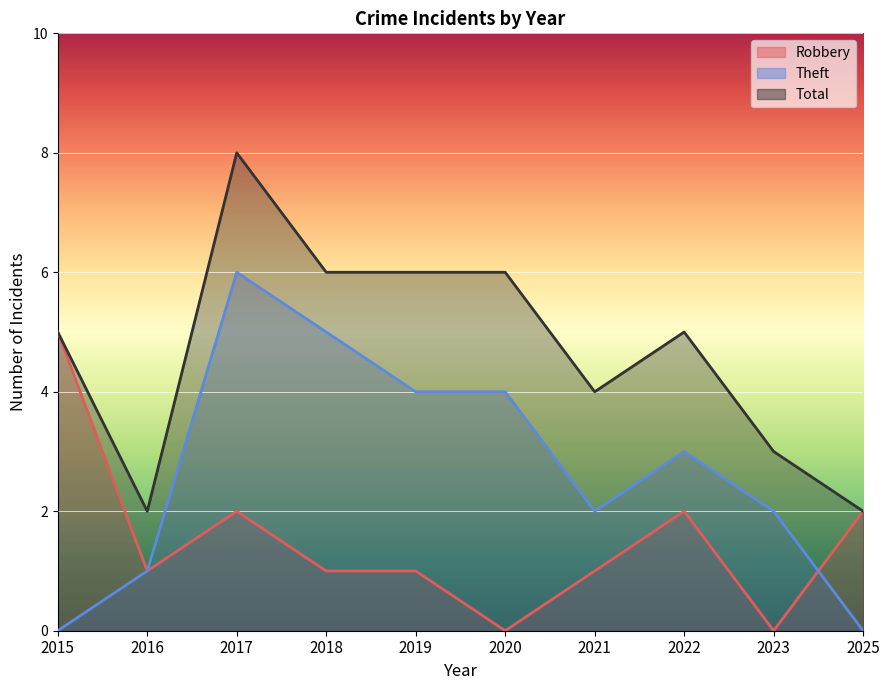

At which label does Total reach its minimum?

2016